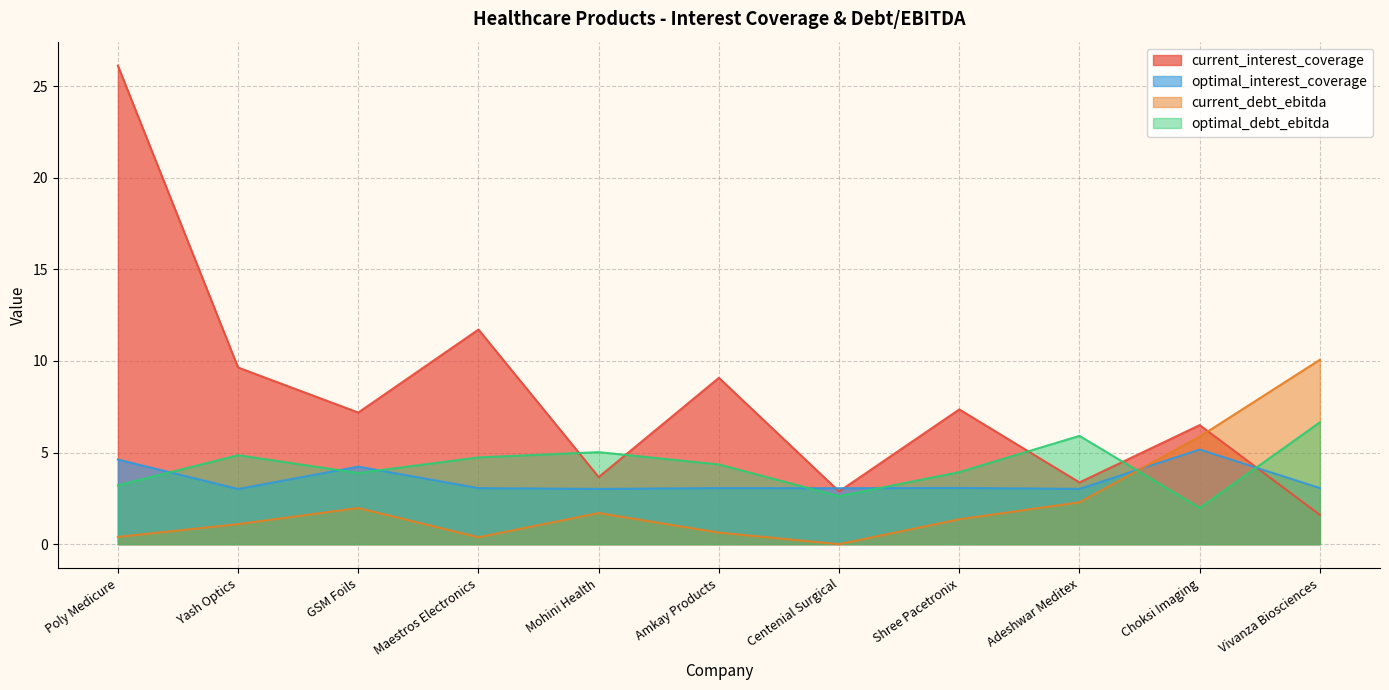

Is it true that optimal_interest_coverage equals 1.4 at Mohini Health?

False